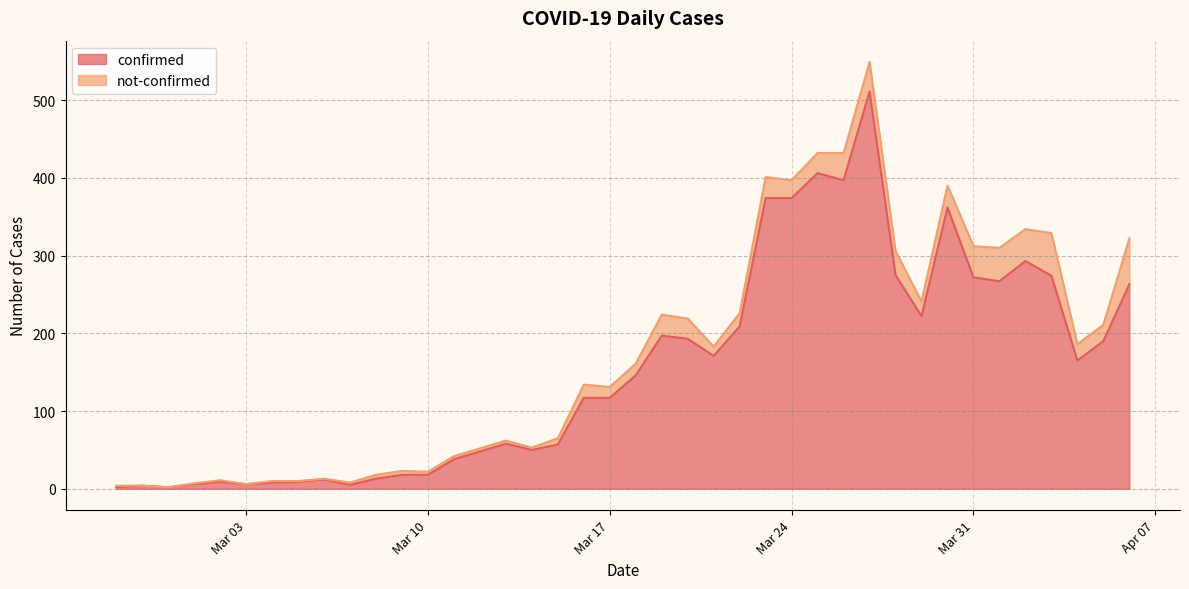

Rank the categories by value from highest to lowest.

2020-03-27, 2020-03-25, 2020-03-26, 2020-03-23, 2020-03-24, 2020-03-30, 2020-04-02, 2020-03-28, 2020-04-03, 2020-03-31, 2020-04-01, 2020-04-06, 2020-03-29, 2020-03-22, 2020-03-19, 2020-03-20, 2020-04-05, 2020-03-21, 2020-04-04, 2020-03-18, 2020-03-16, 2020-03-17, 2020-03-13, 2020-03-15, 2020-03-14, 2020-03-12, 2020-03-11, 2020-03-09, 2020-03-10, 2020-03-08, 2020-03-06, 2020-03-02, 2020-03-05, 2020-03-04, 2020-03-01, 2020-03-03, 2020-03-07, 2020-02-28, 2020-02-27, 2020-02-29